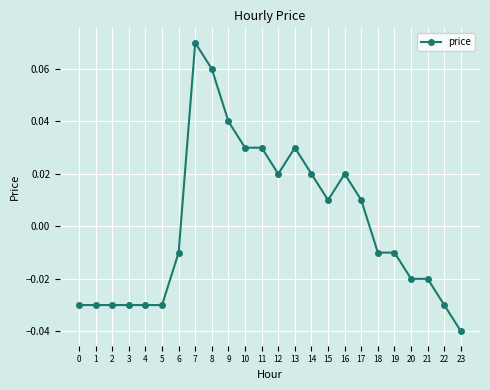

At which category does the chart reach its peak across all series?

7